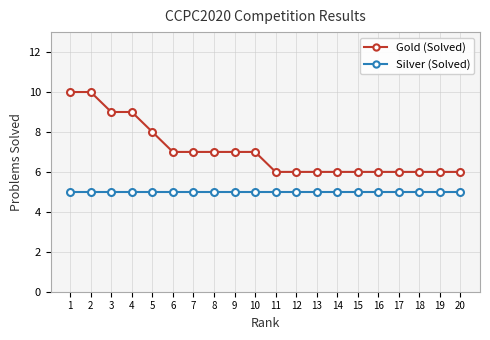

List the series in order of their overall mean, lowest first.

Silver (Solved), Gold (Solved)